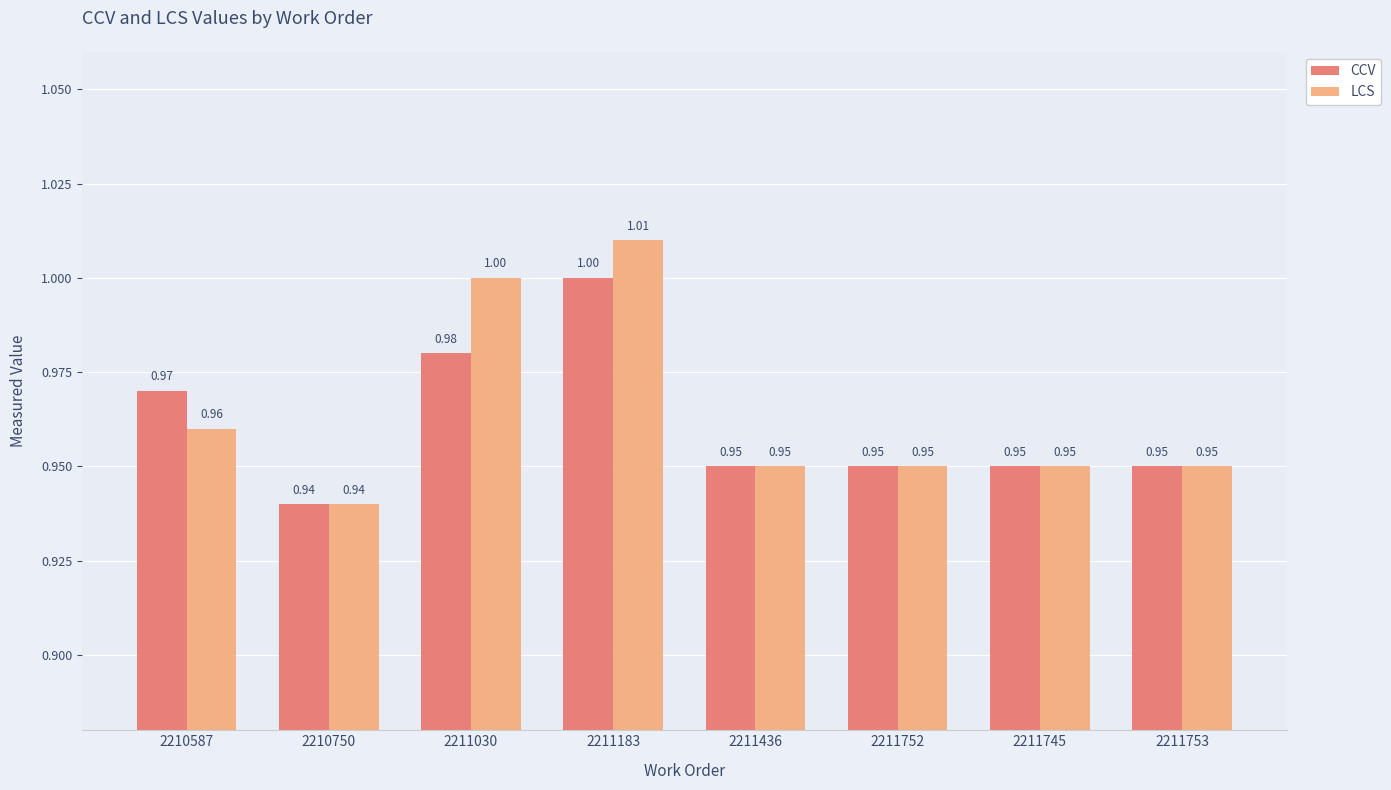

The value of CCV at 2211745 is 1.3. True or false?

False